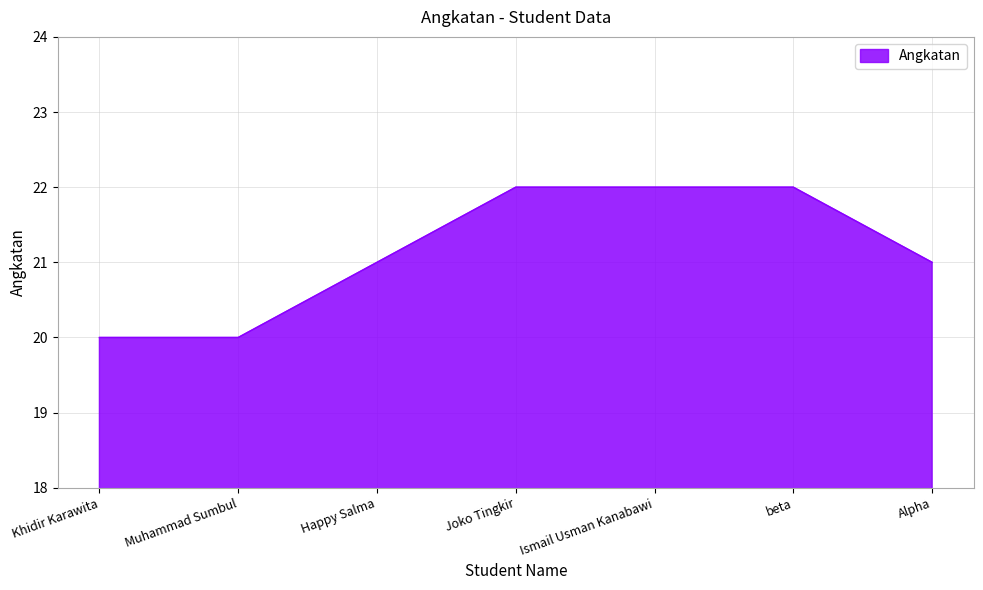

What is the sum of all values?

148